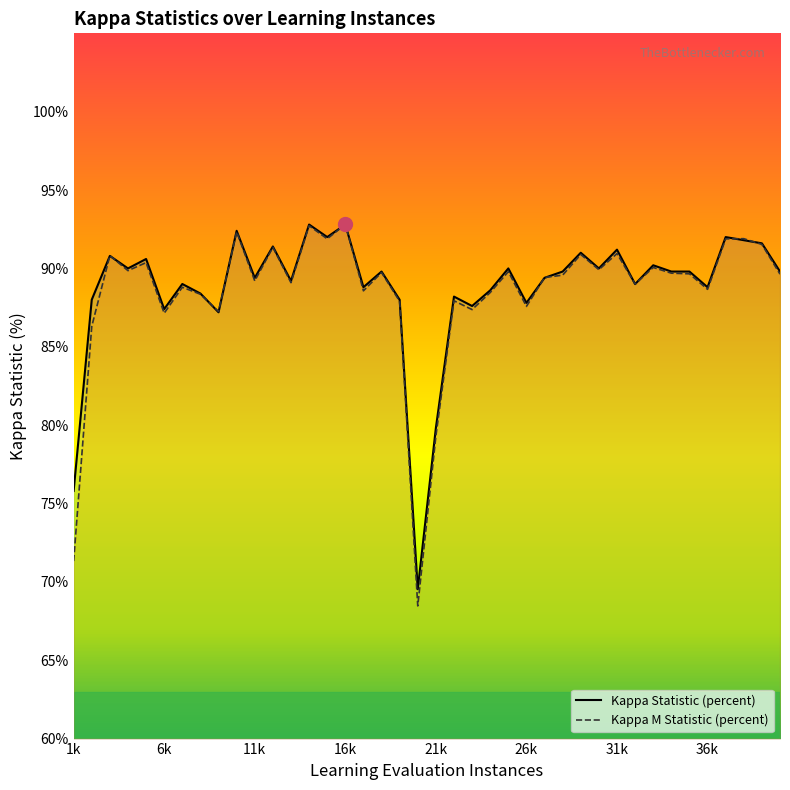

Which series has the widest spread of values?

Kappa M Statistic (percent)